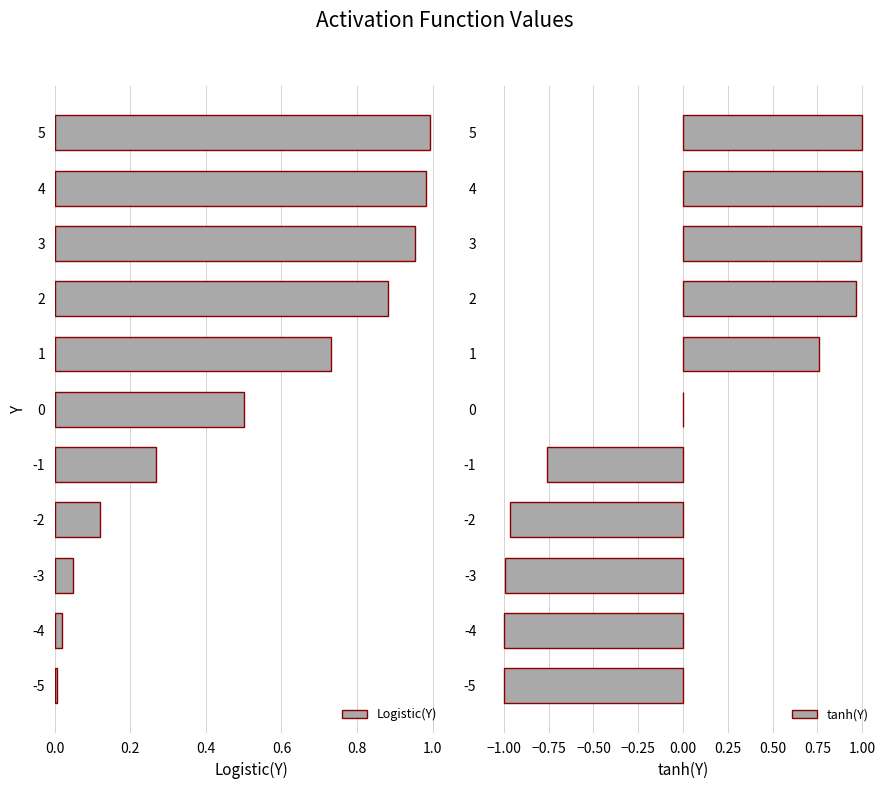

What is the sum of the tanh(Y) values at 3 and 4?

2.0